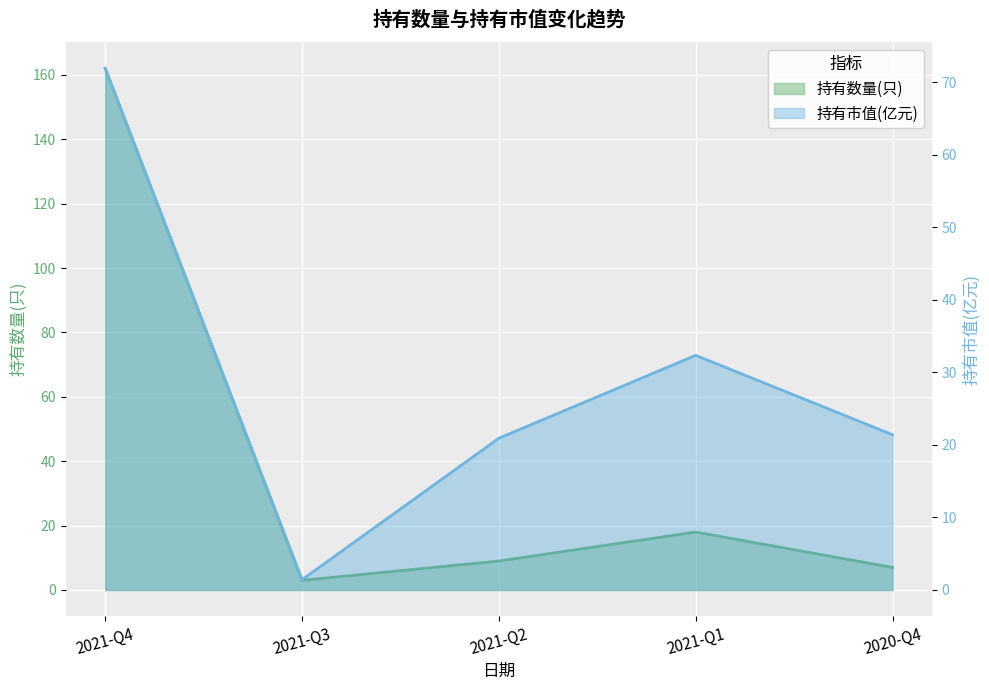

How many distinct data groups are displayed?

2